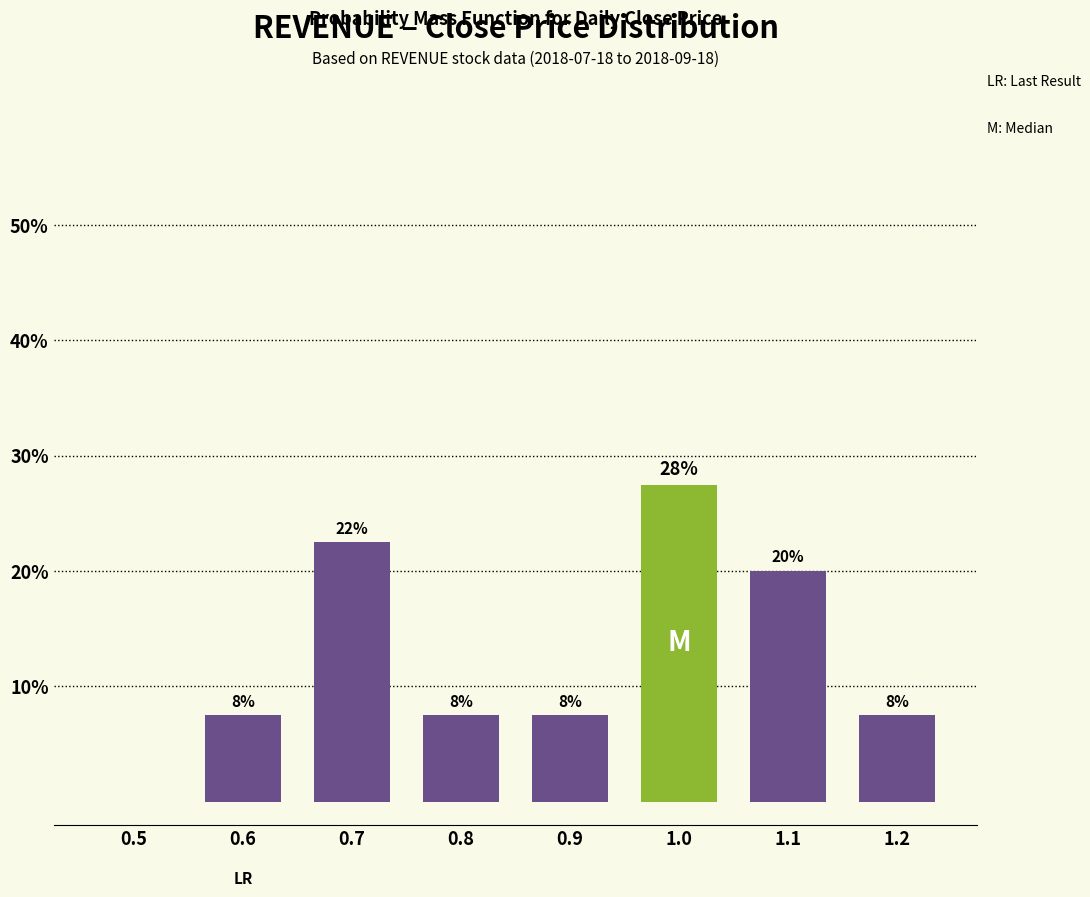

Are the bars horizontal?

No